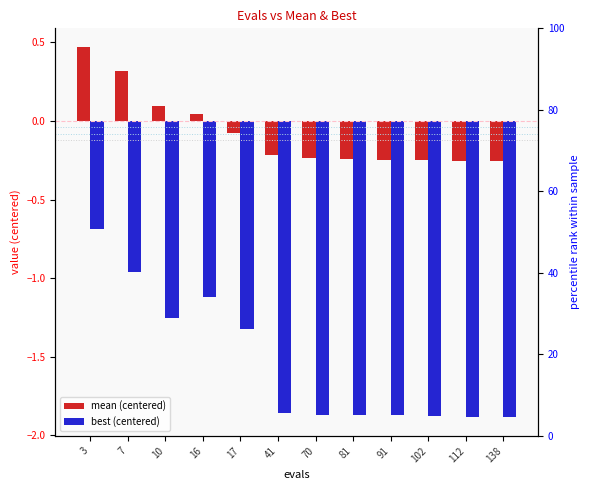

Rank the series by their average value, from highest to lowest.

mean (centered), best (centered)